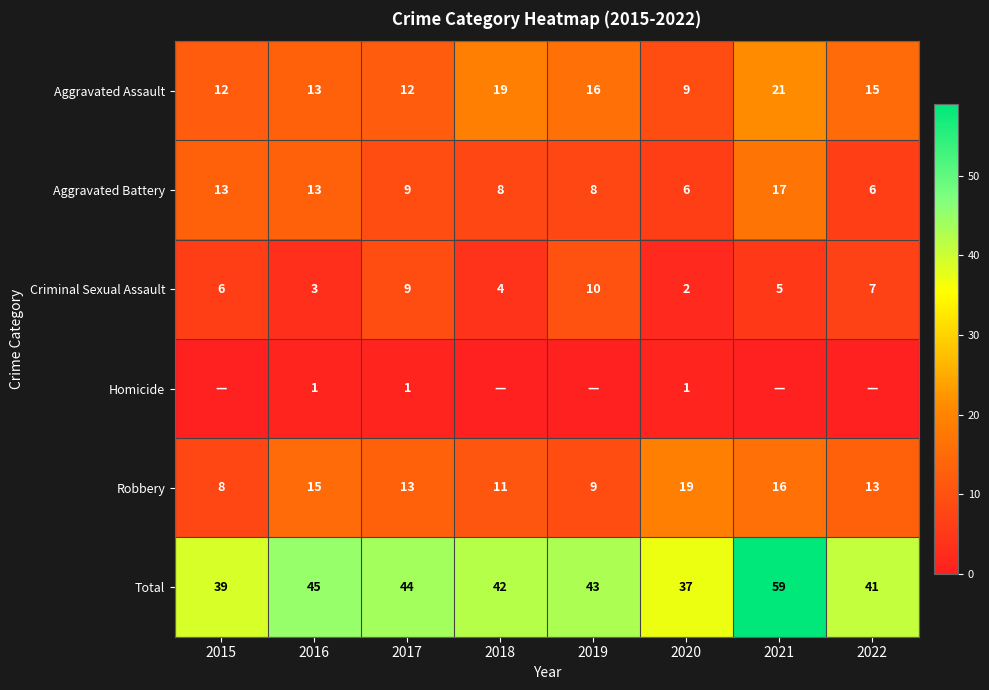

What is the greatest value displayed?

59